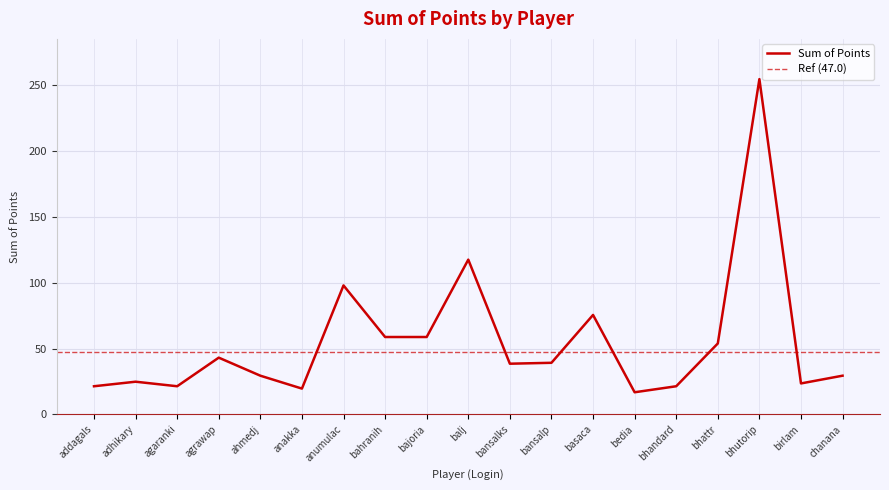

What position from the left is ahmedj?

5